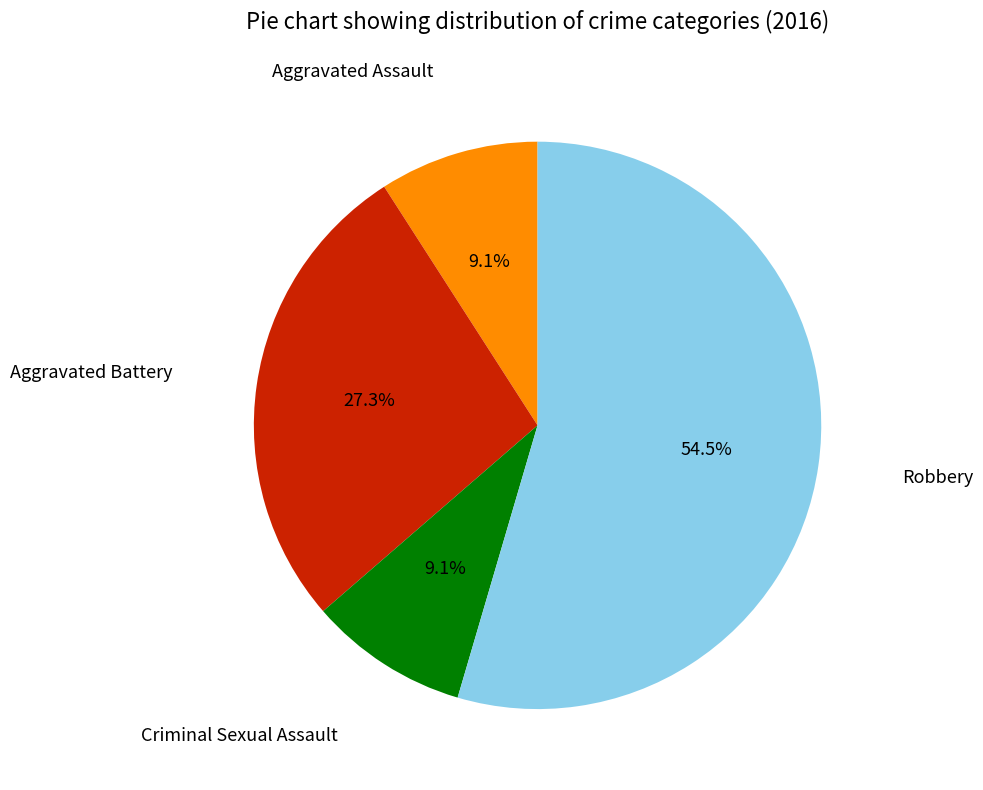

Is there a majority slice in this chart?

Yes